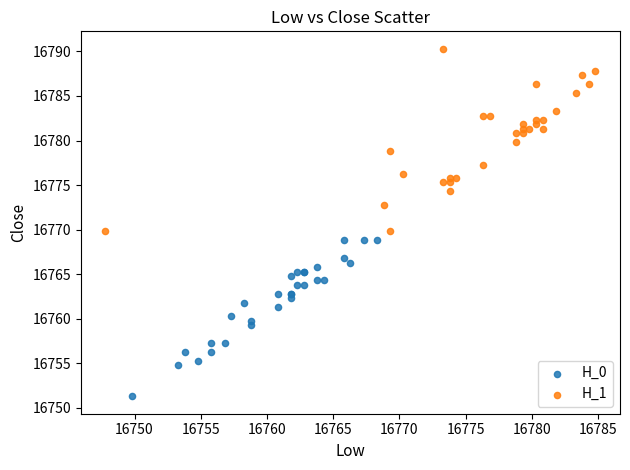

Which series has the widest spread of Y values?

H_1